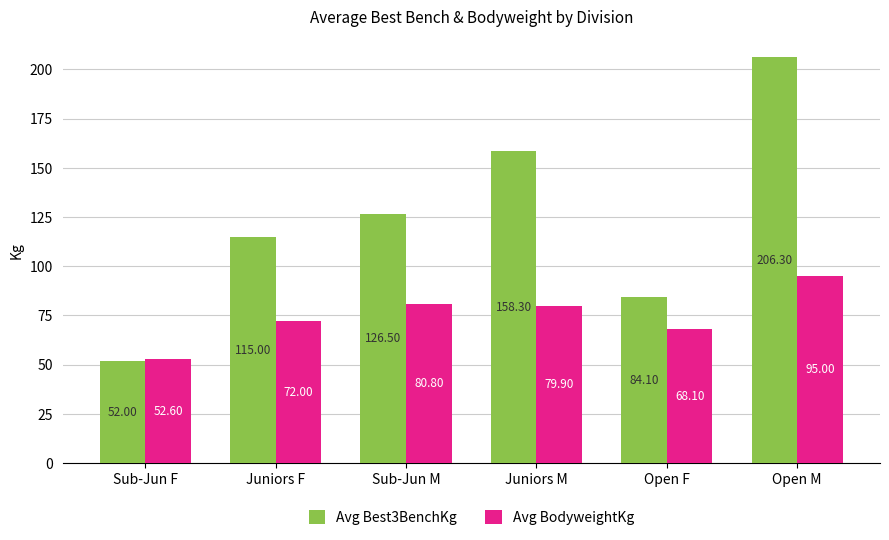

What is the average value of the Avg BodyweightKg series?

74.7